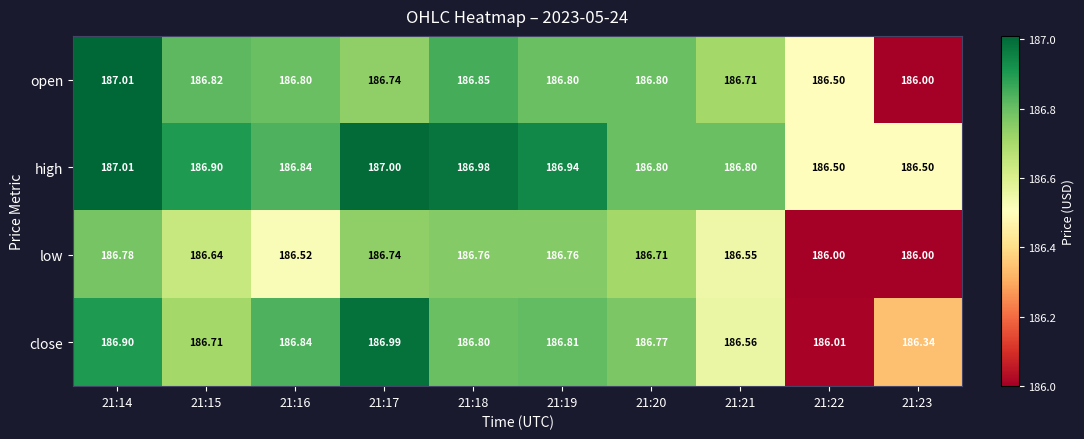

Which series has the largest total across all categories?

high